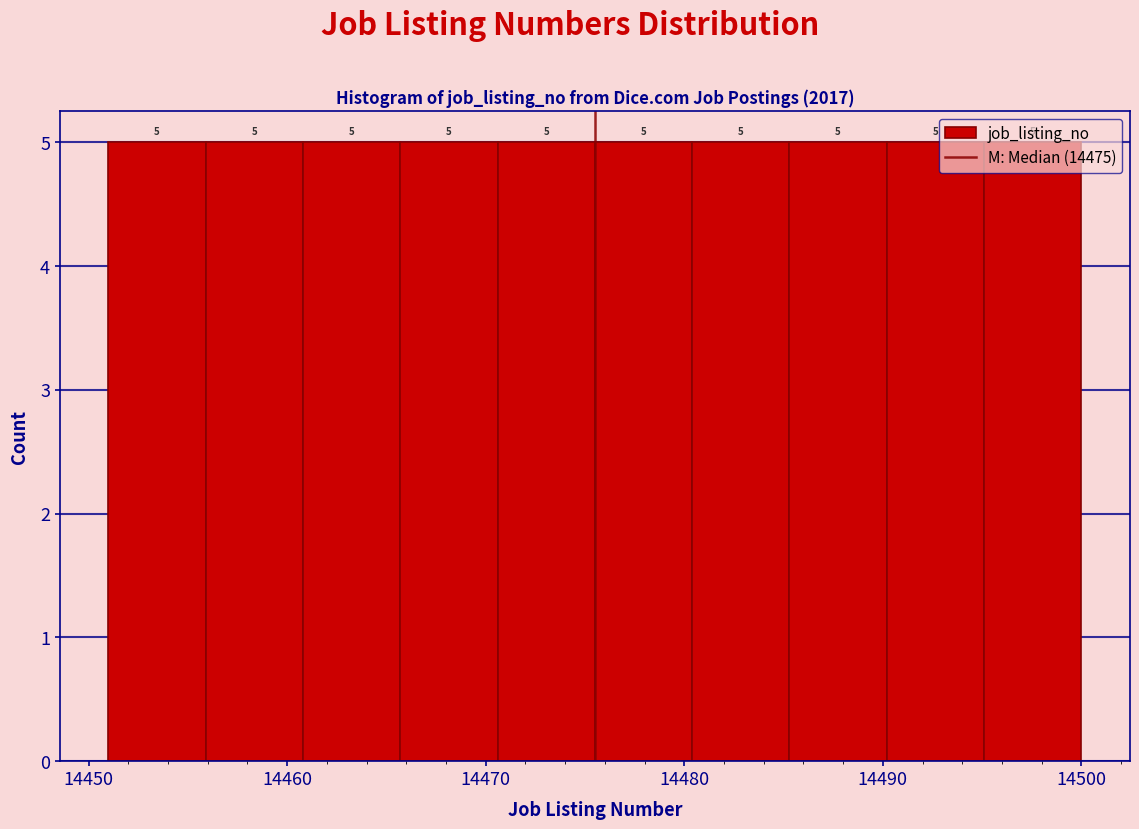

How tall is the bar that spans 14465.7 to 14470.6 on the x-axis? The bar edges are not printed on the chart, so give them approximately, as read against the axis.

5